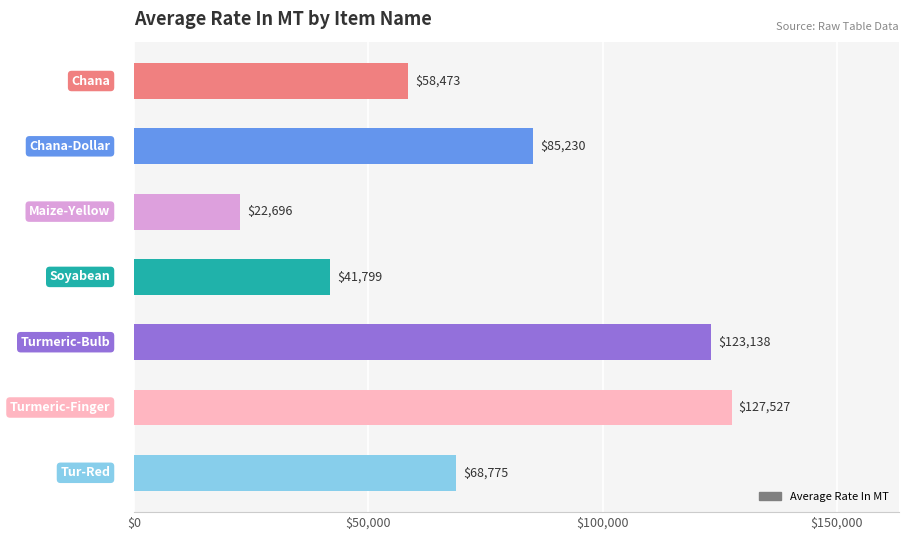

Count the number of values greater than 68775.

4